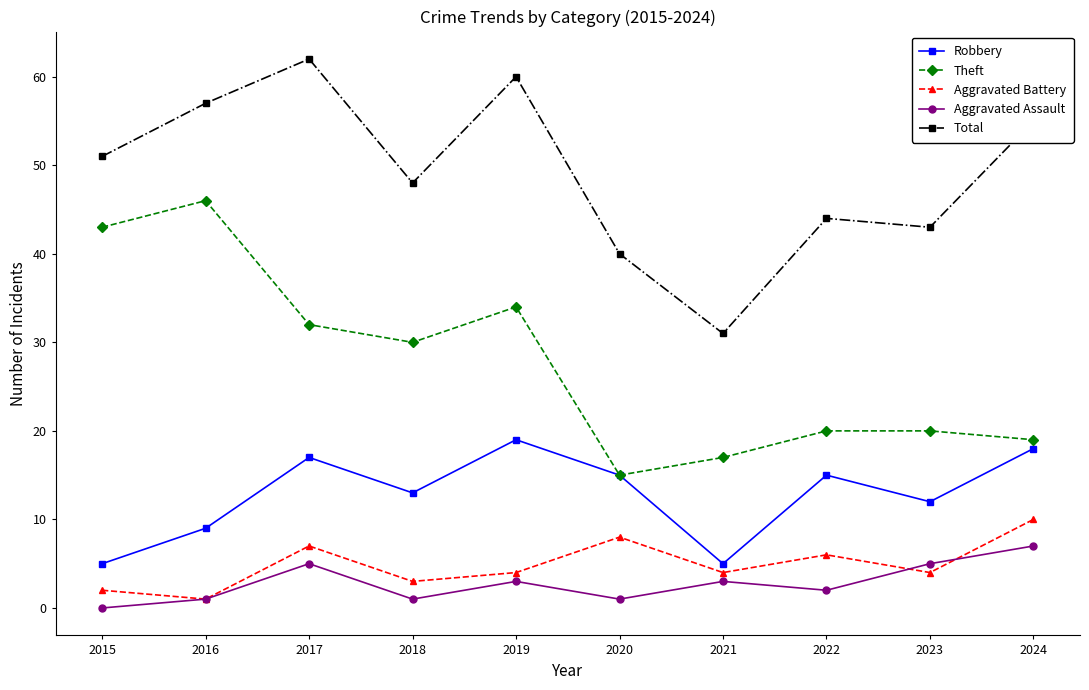

Between 2017 and 2022, which series saw the biggest shift?

Total